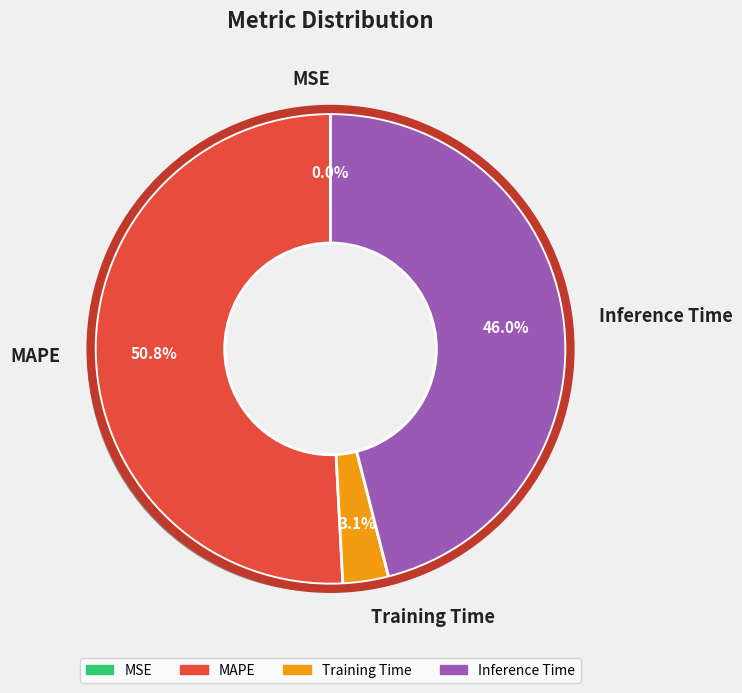

Is it true that MAPE is 63% of the pie?

False